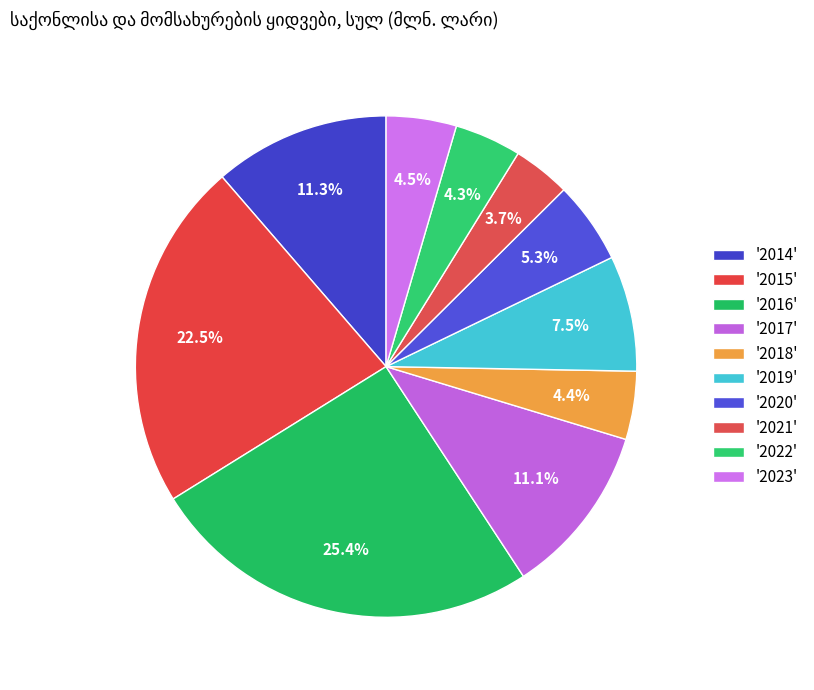

How many segments does this pie chart have?

10